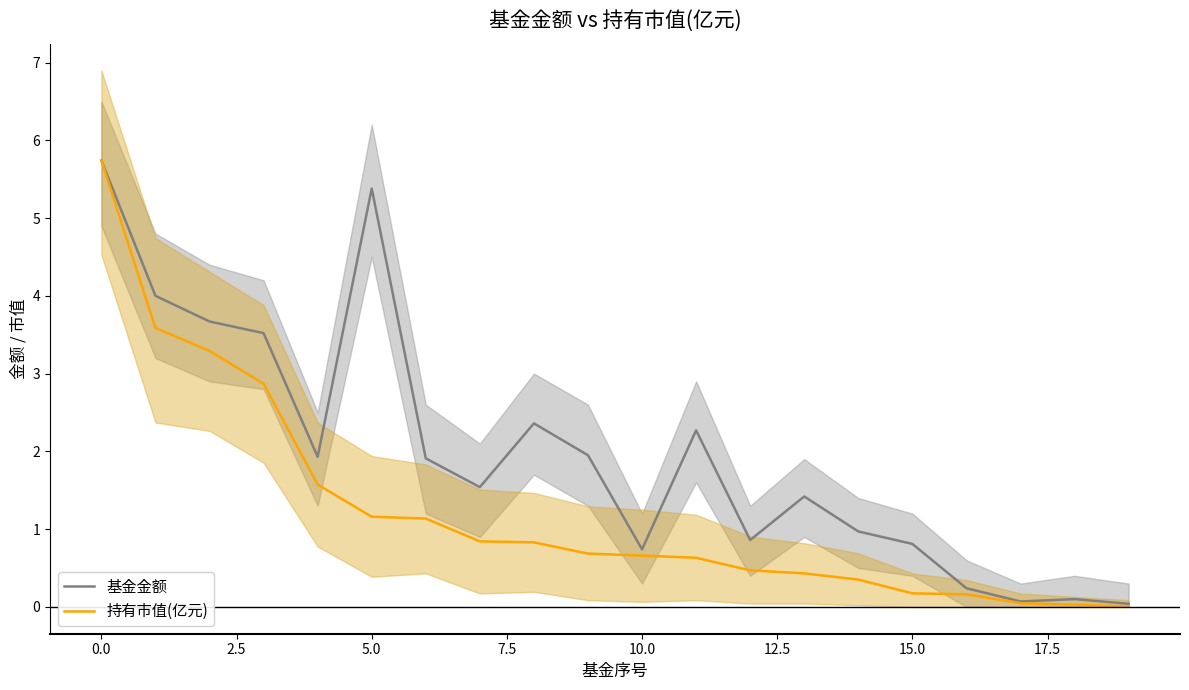

True or false: 持有市值(亿元) and 基金金额 cross at least once.

False